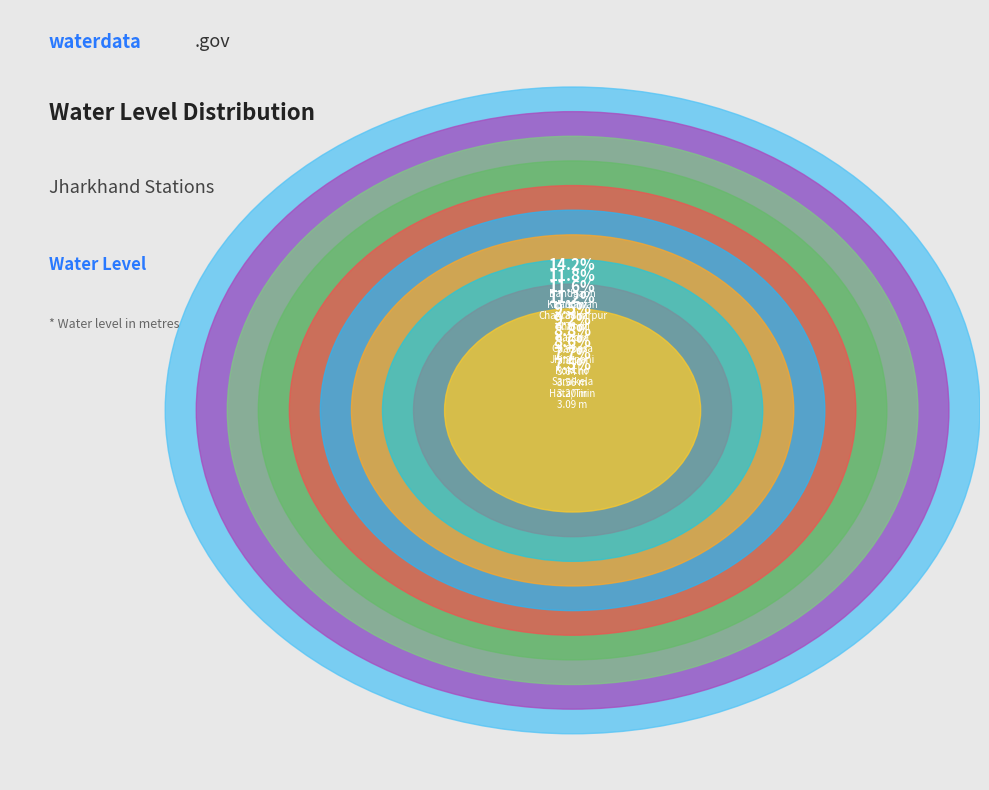

How many segments does this pie chart have?

10